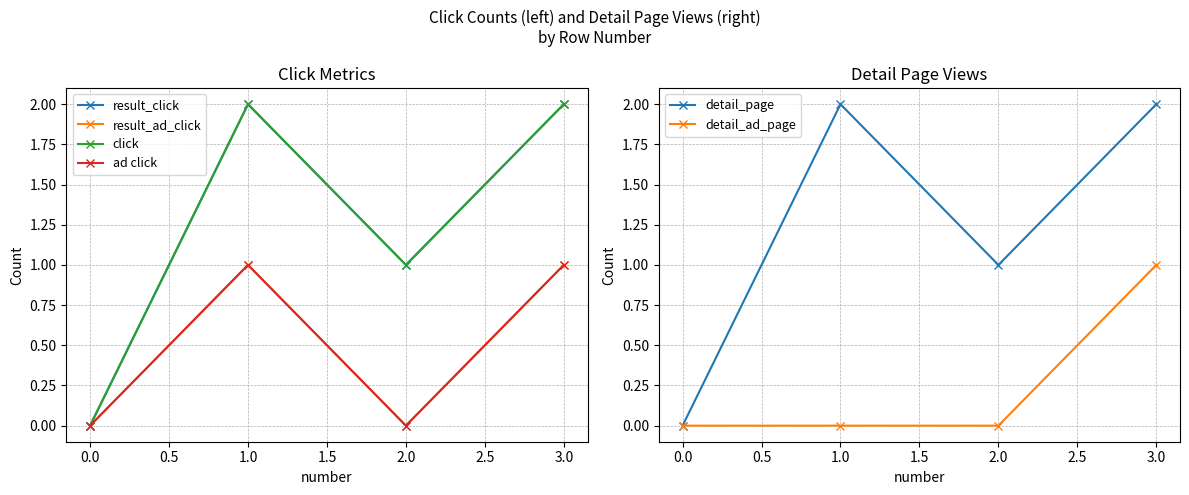

The detail_page series shows 1 at 1.0. True or false?

False